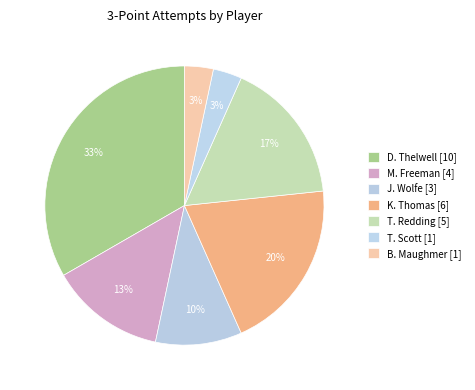

How many segments does this pie chart have?

7